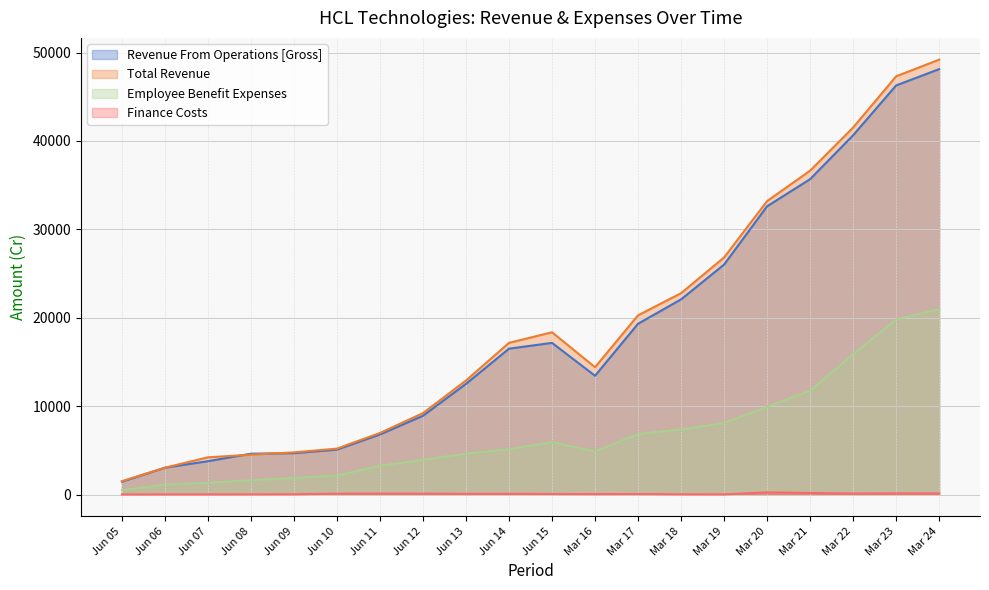

How many interior local peaks does the Employee Benefit Expenses series have?

1